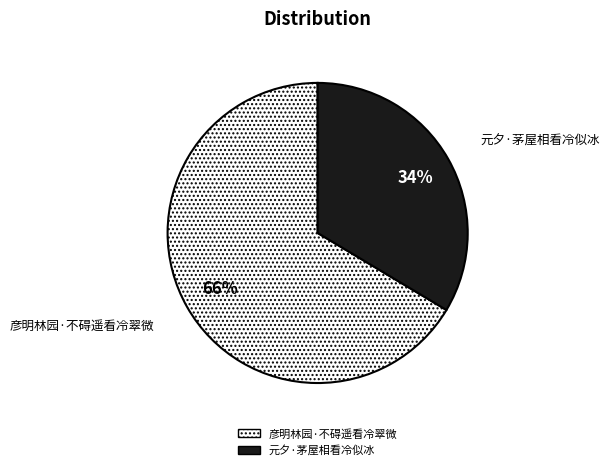

Which category has the smallest portion of the pie?

元夕·茅屋相看冷似冰